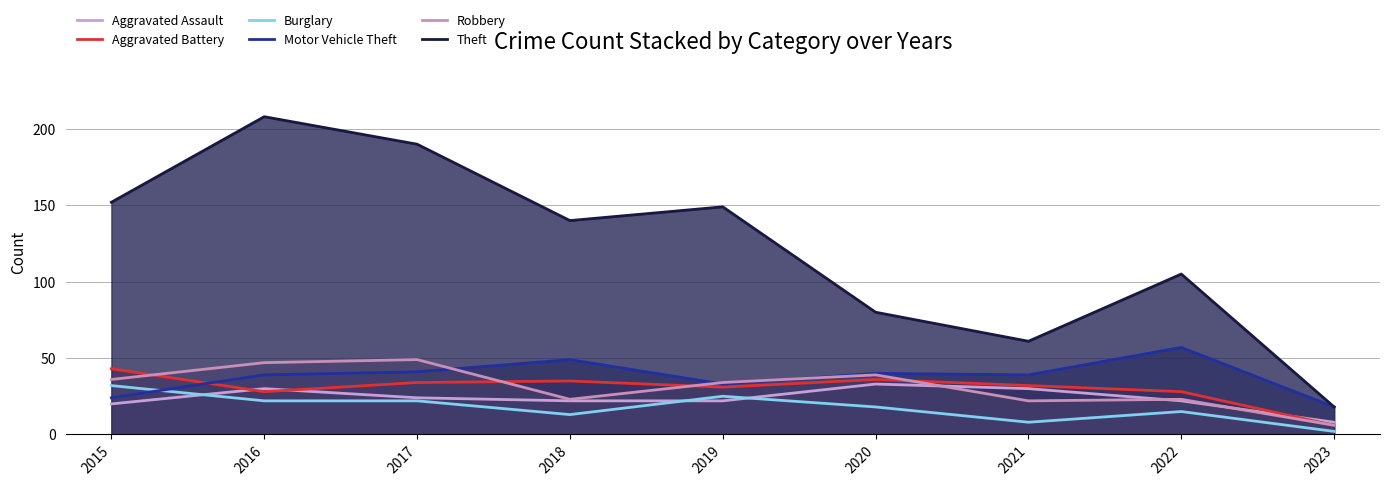

The Aggravated Battery series shows 34 at 2017. True or false?

True